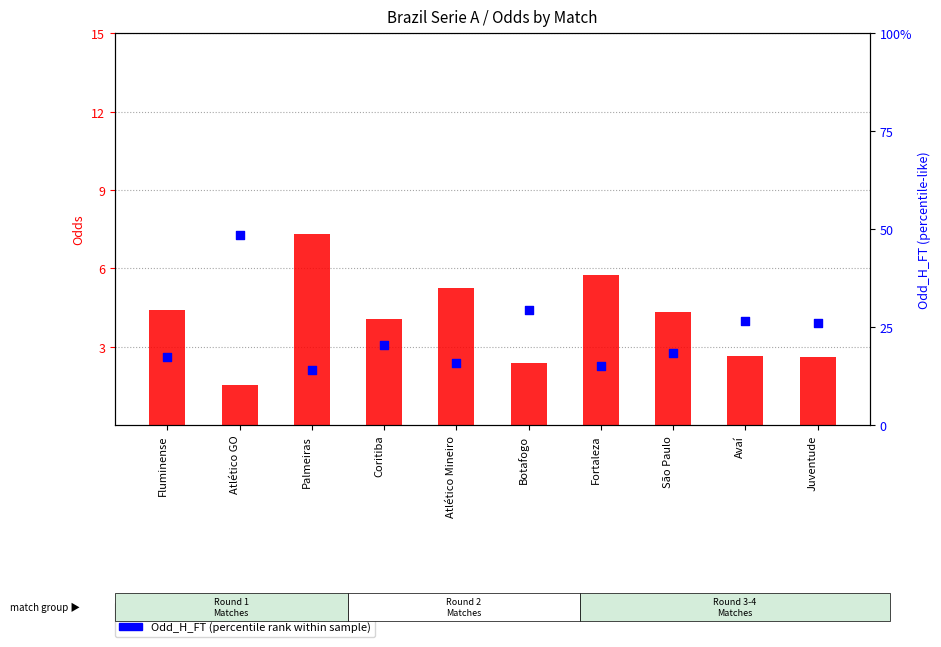

Which series reaches the minimum Y coordinate?

Odd_H_FT